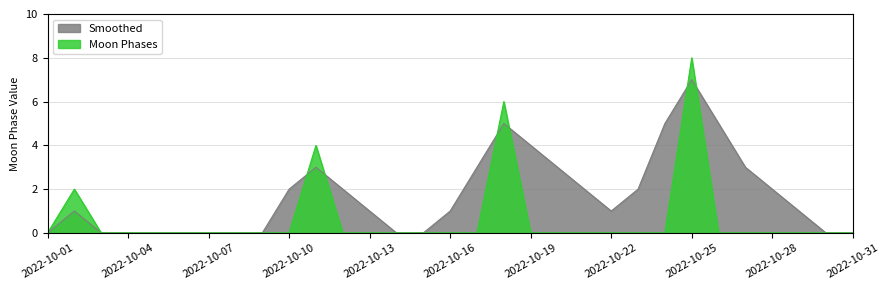

Rank the series by their maximum value, from lowest to highest.

Smoothed, Moon Phases